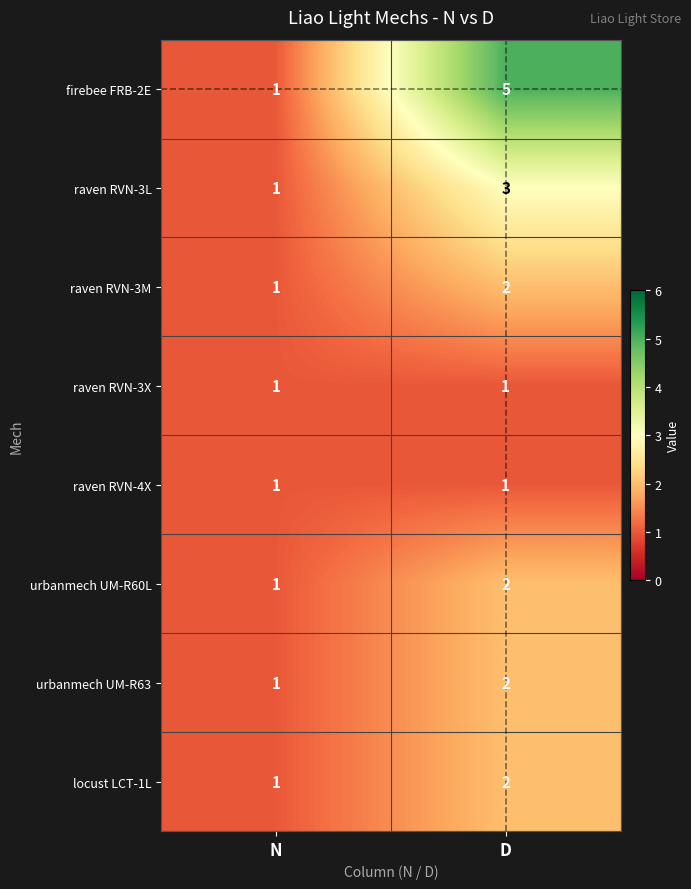

What is the maximum value shown in the chart?

5